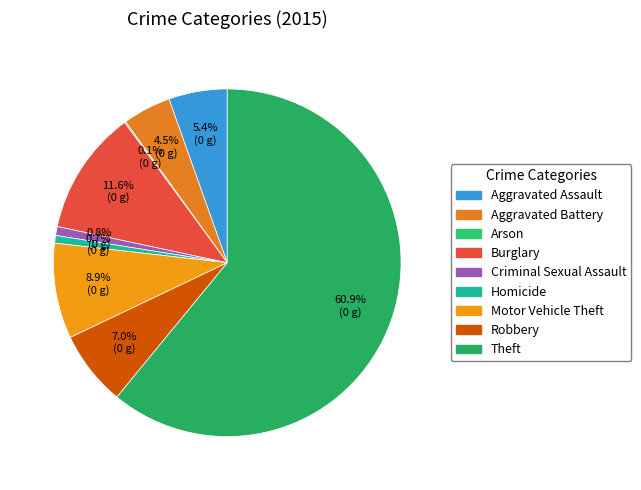

What is the change in value from Criminal Sexual Assault to Theft?

+508